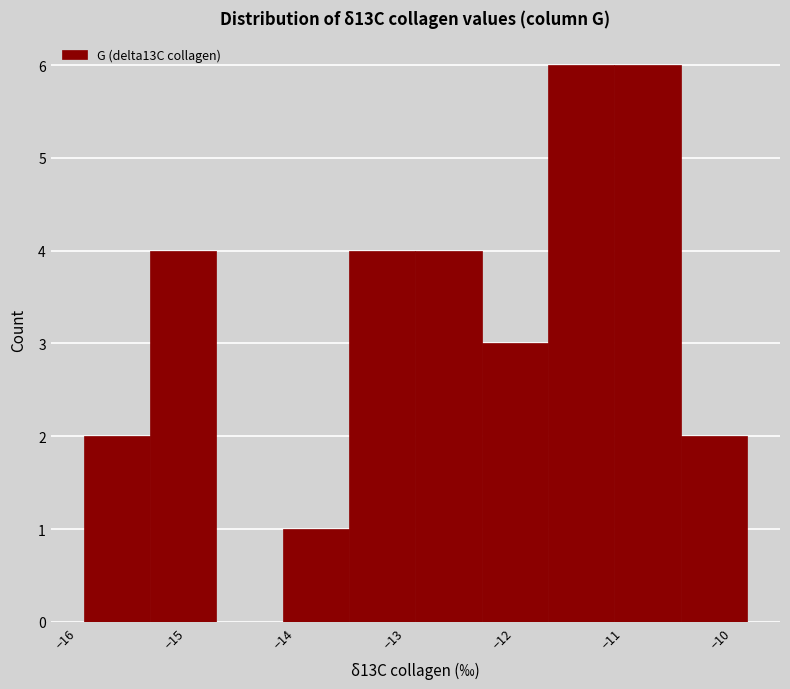

Reading left to right, list every bar in this chart as the range it spans on the x-axis followed by its height. Neither the bar edges nor the heights are printed on the chart, so give them approximately, as read against the axes.

-15.8 to -15.2: 2
-15.2 to -14.6: 4
-14.6 to -14.0: 0
-14.0 to -13.4: 1
-13.4 to -12.8: 4
-12.8 to -12.2: 4
-12.2 to -11.6: 3
-11.6 to -11.0: 6
-11.0 to -10.4: 6
-10.4 to -9.8: 2